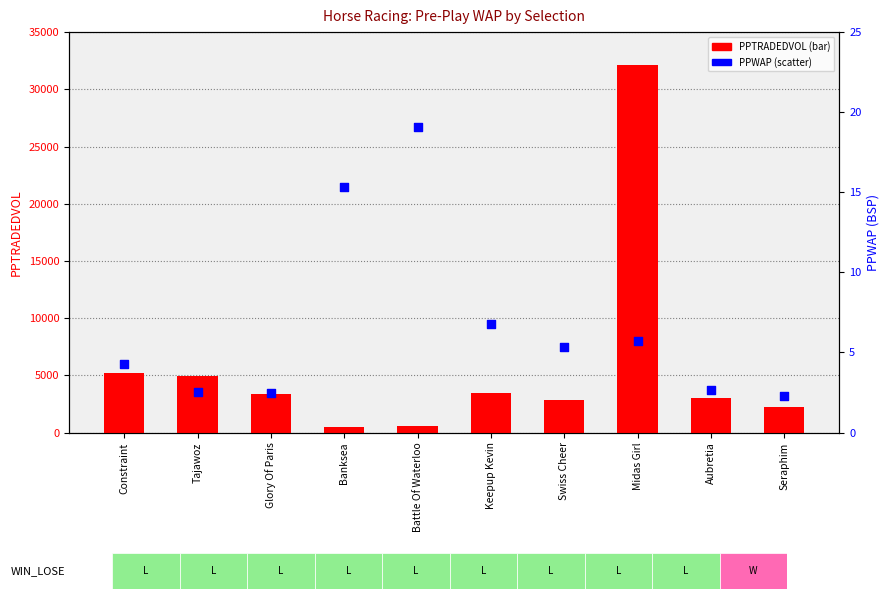

Which series reaches the maximum Y coordinate?

PPTRADEDVOL